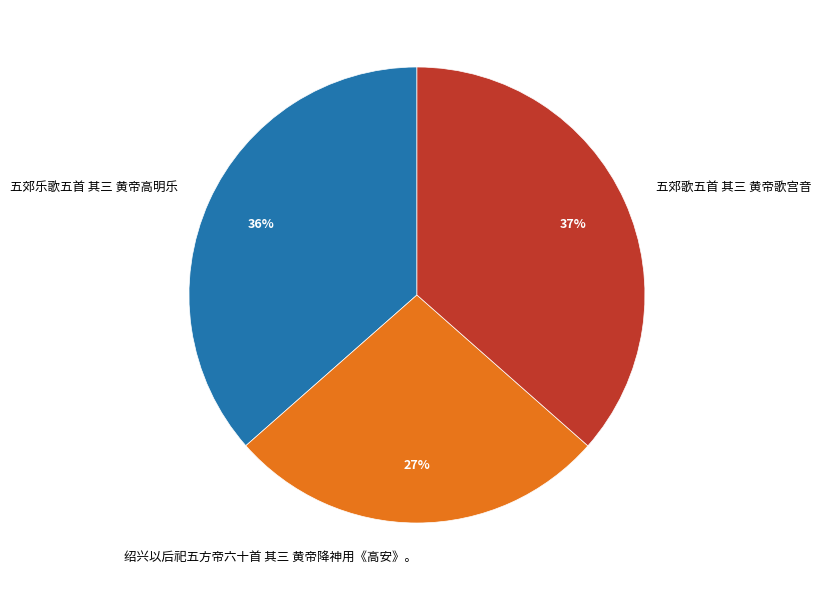

What percentage is the 绍兴以后祀五方帝六十首 其三 黄帝降神用《高安》。 slice, to the nearest percent?

27%